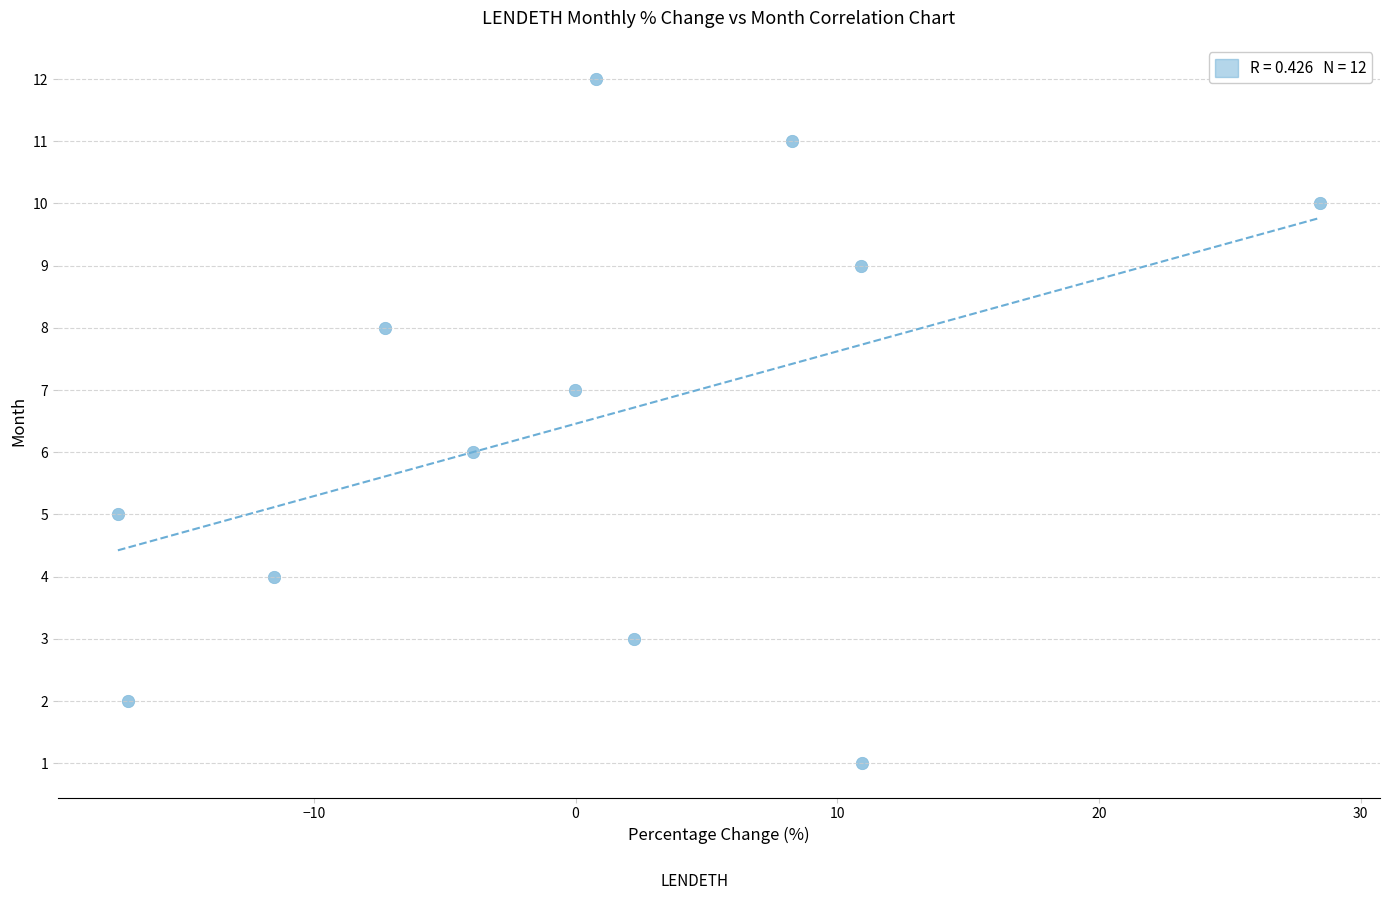

What is the range of Y values (max minus min)?

11